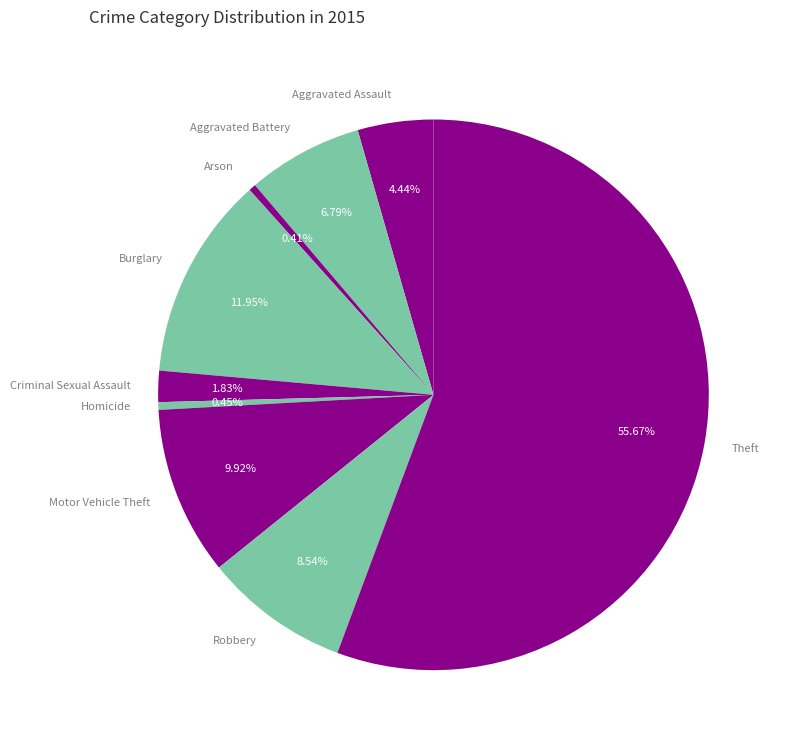

Which slice represents more than half of the pie?

Theft